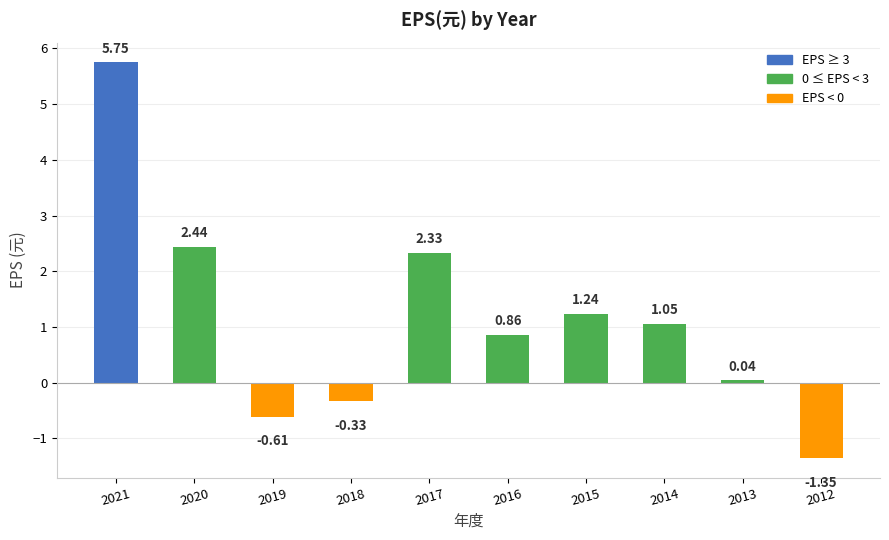

The chart shows a value of -0.6 at 2018. True or false?

False